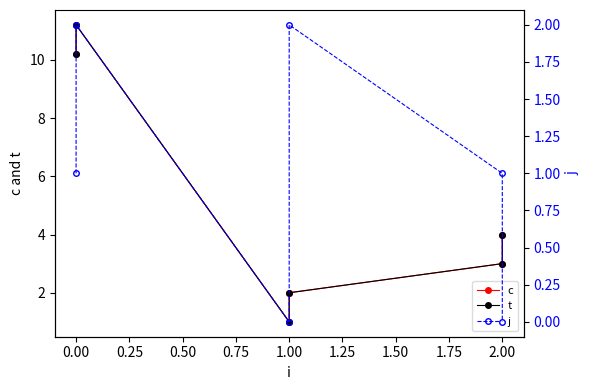

Count the number of categories in the chart.

6